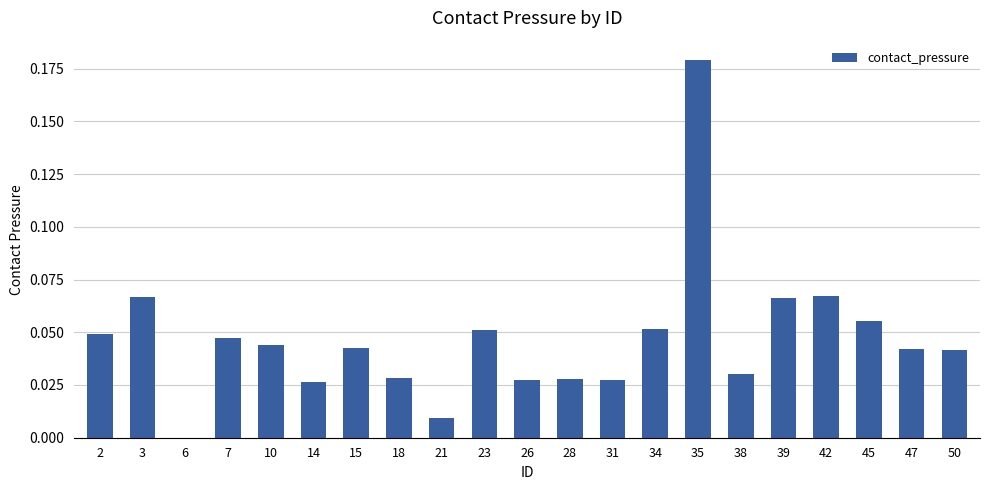

The value at 2 is 0.0. True or false?

True